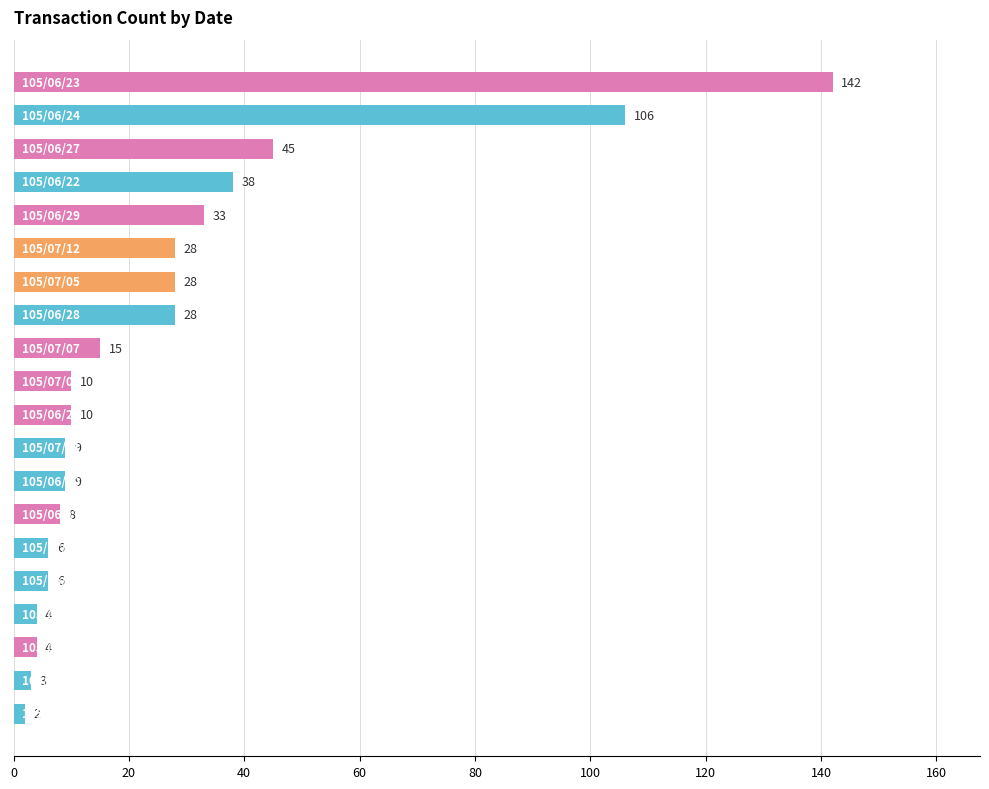

Reading top to bottom, what are all the values shown in this chart?

142	106	45	38	33	28	28	28	15	10	10	9	9	8	6	6	4	4	3	2